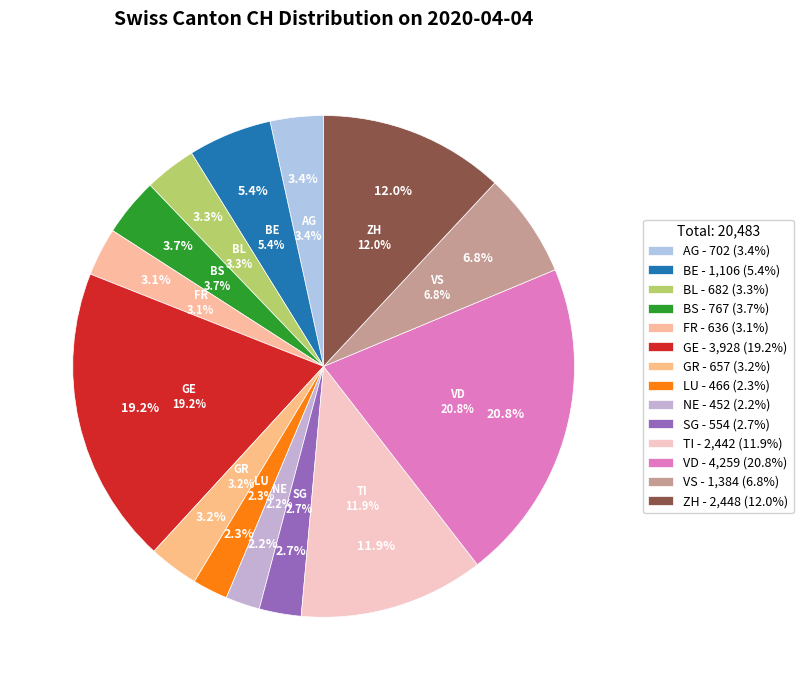

To the nearest percent, what is the combined percentage of GR and ZH?

15%